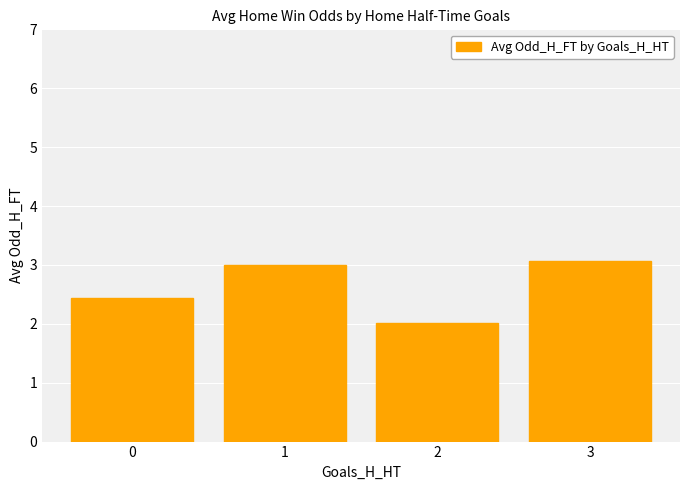

Rank the categories by value from highest to lowest.

3, 1, 0, 2